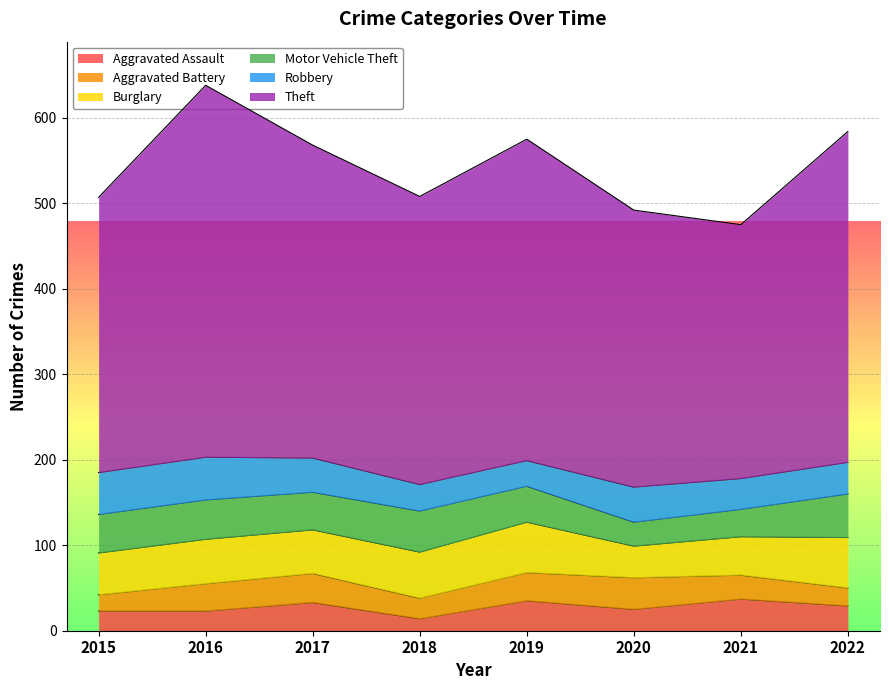

True or false: Robbery has more than 2 interior local peaks.

False